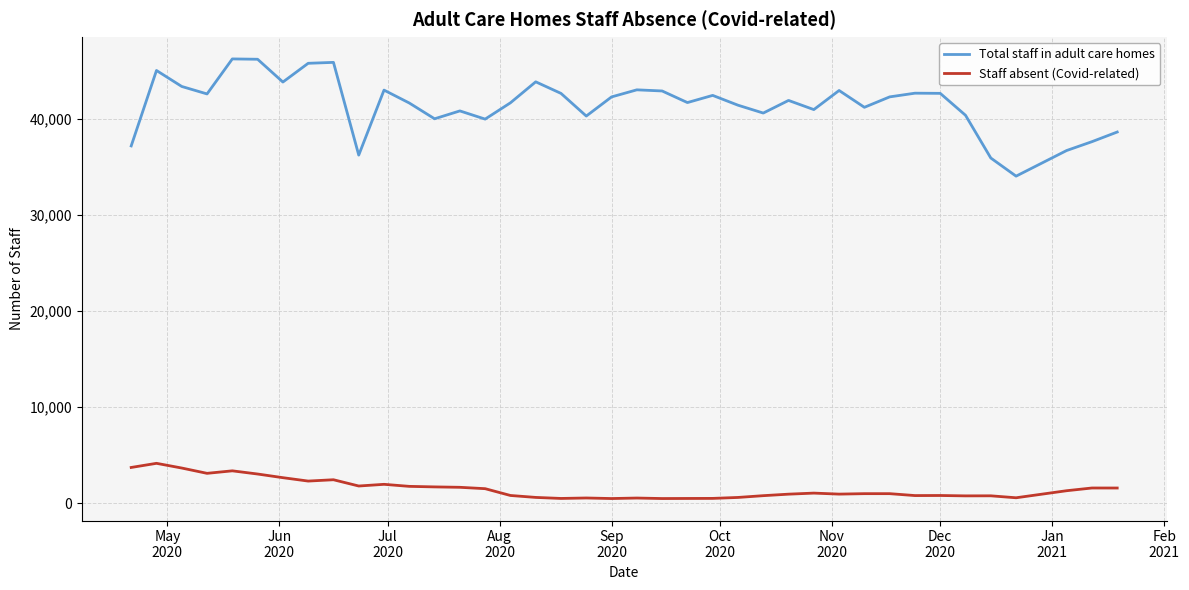

True or false: Staff absent (Covid-related) and Total staff in adult care homes cross at least once.

False